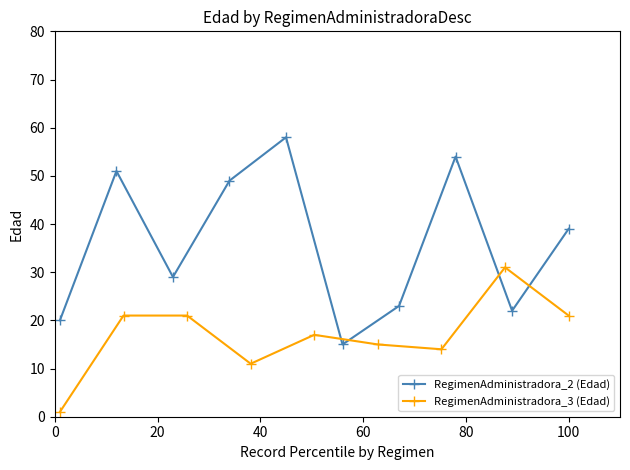

What is the value of the RegimenAdministradora_3 (Edad) point at the 9th from the left?

21